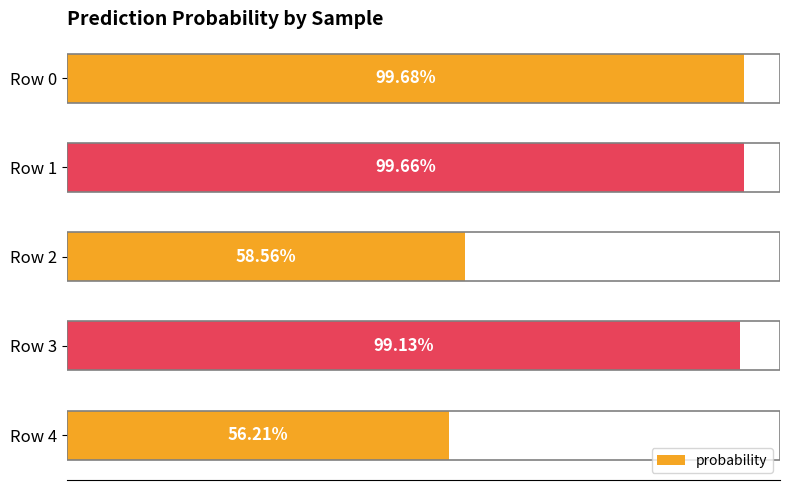

Are the bars horizontal?

Yes